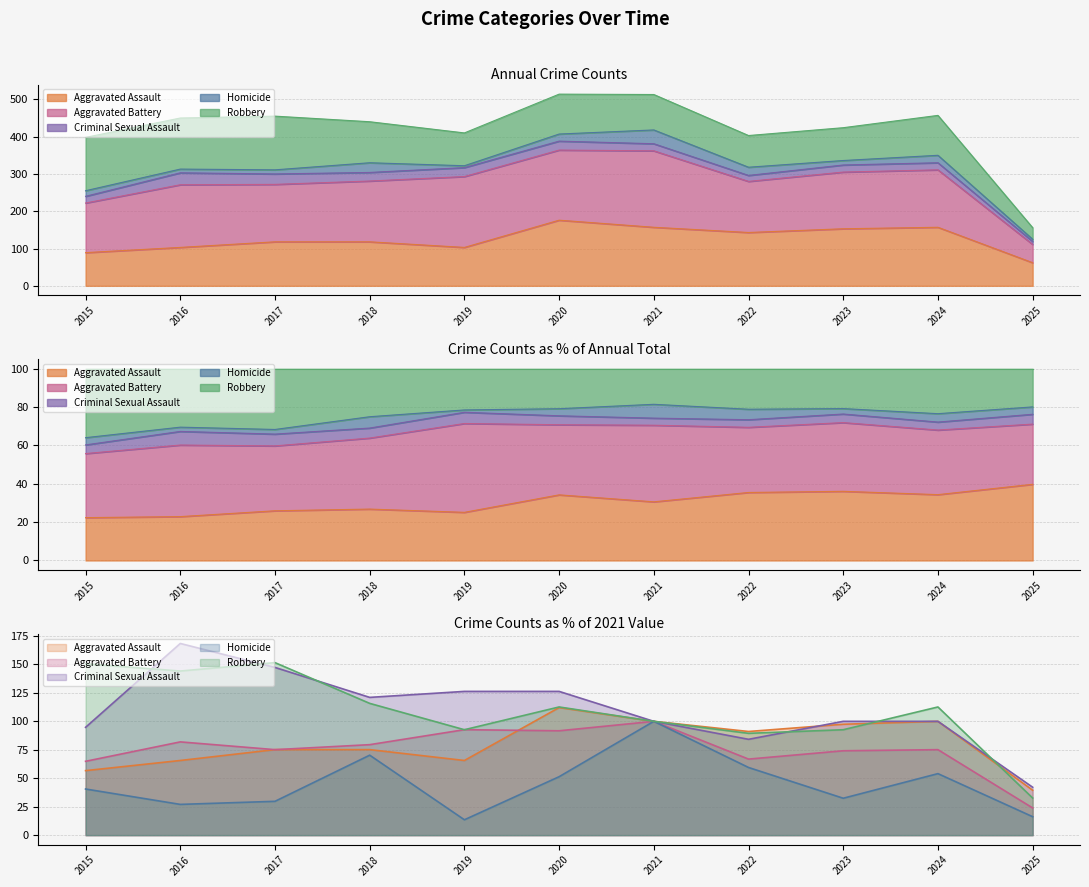

How many data points does each series have?

11